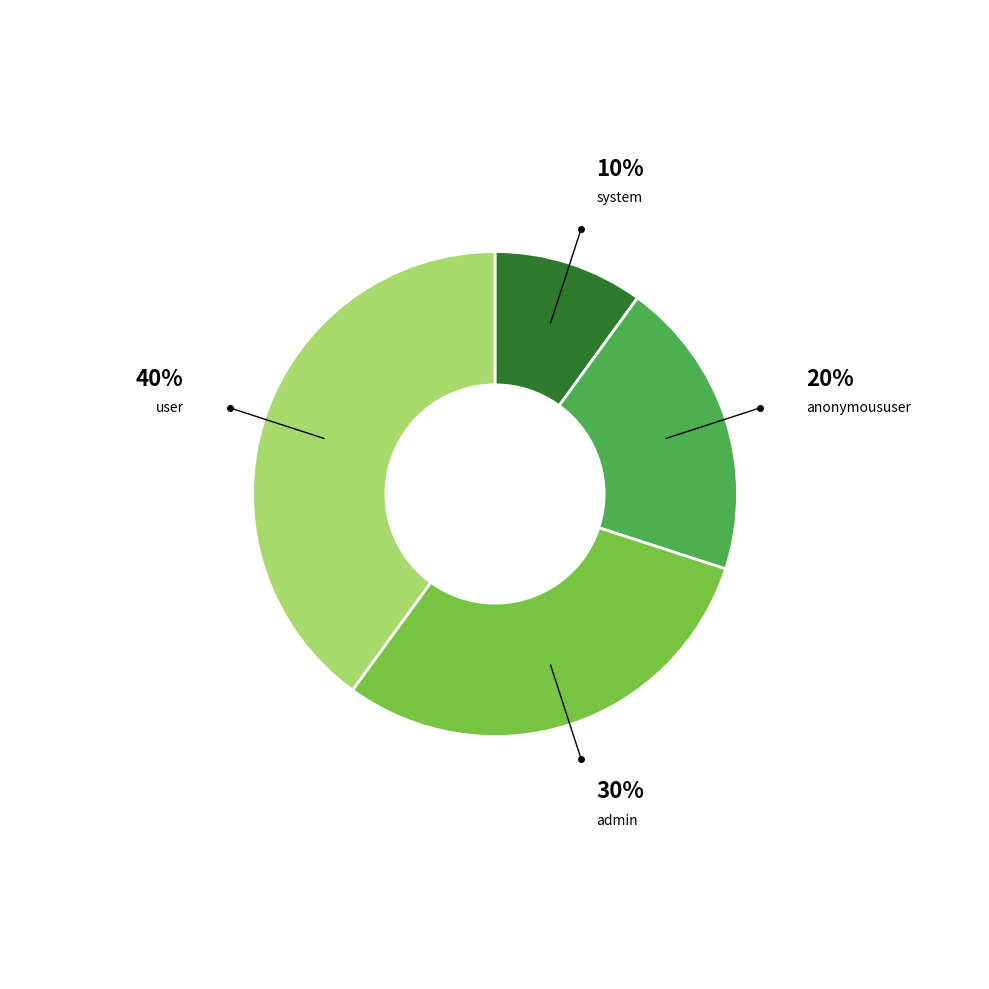

The system slice represents 1% of the pie. True or false?

False